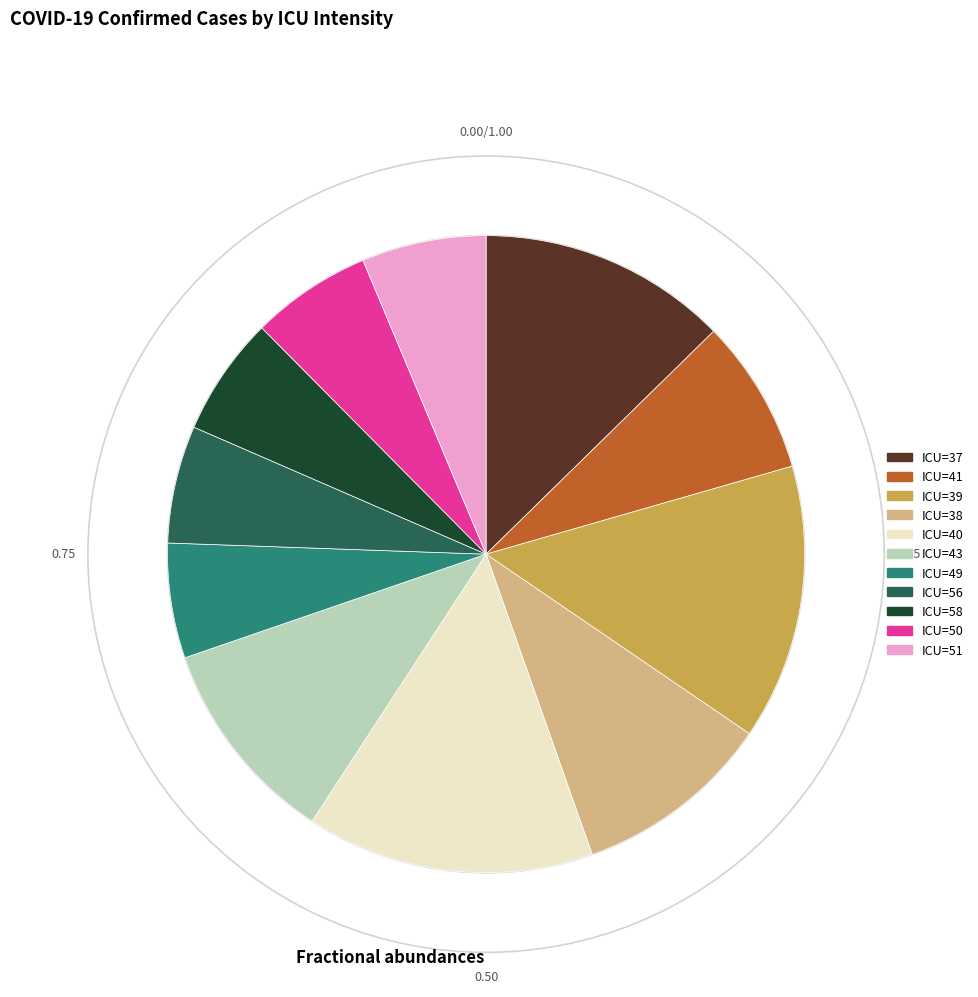

Is there any slice that represents more than half of the pie?

No